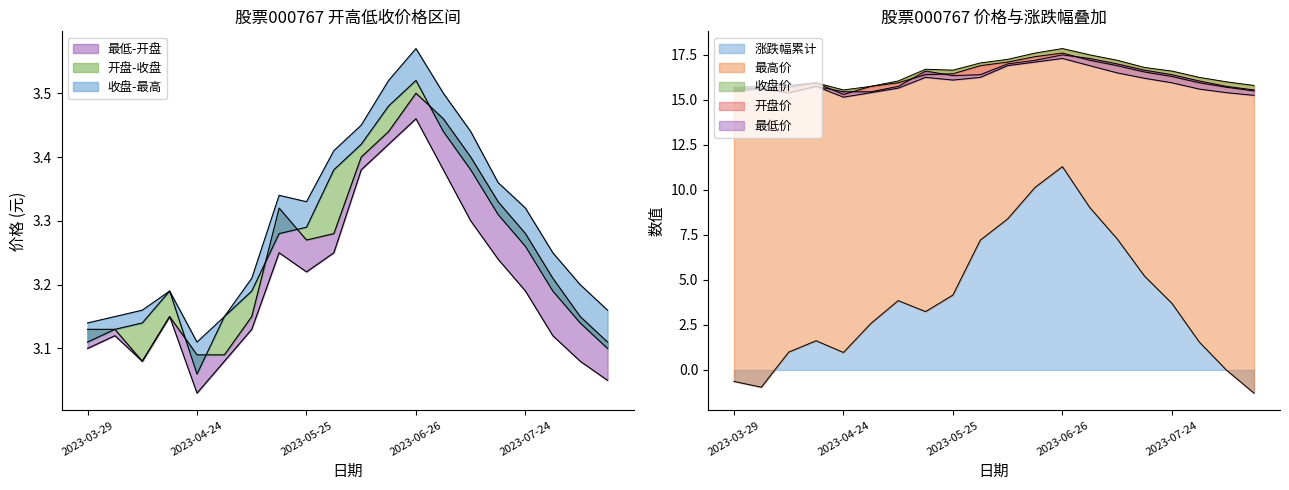

Does the chart display data point markers on the line(s)?

No